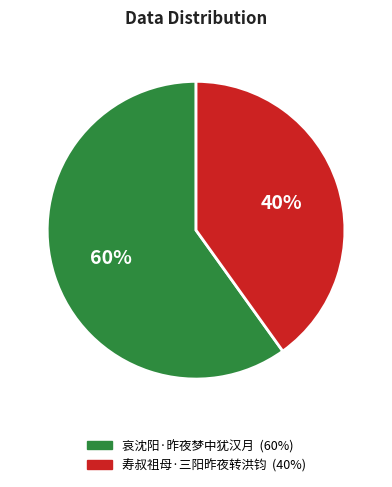

Approximately how many times larger is the value at 寿叔祖母·三阳昨夜转洪钧 compared to 哀沈阳·昨夜梦中犹汉月?

0.7